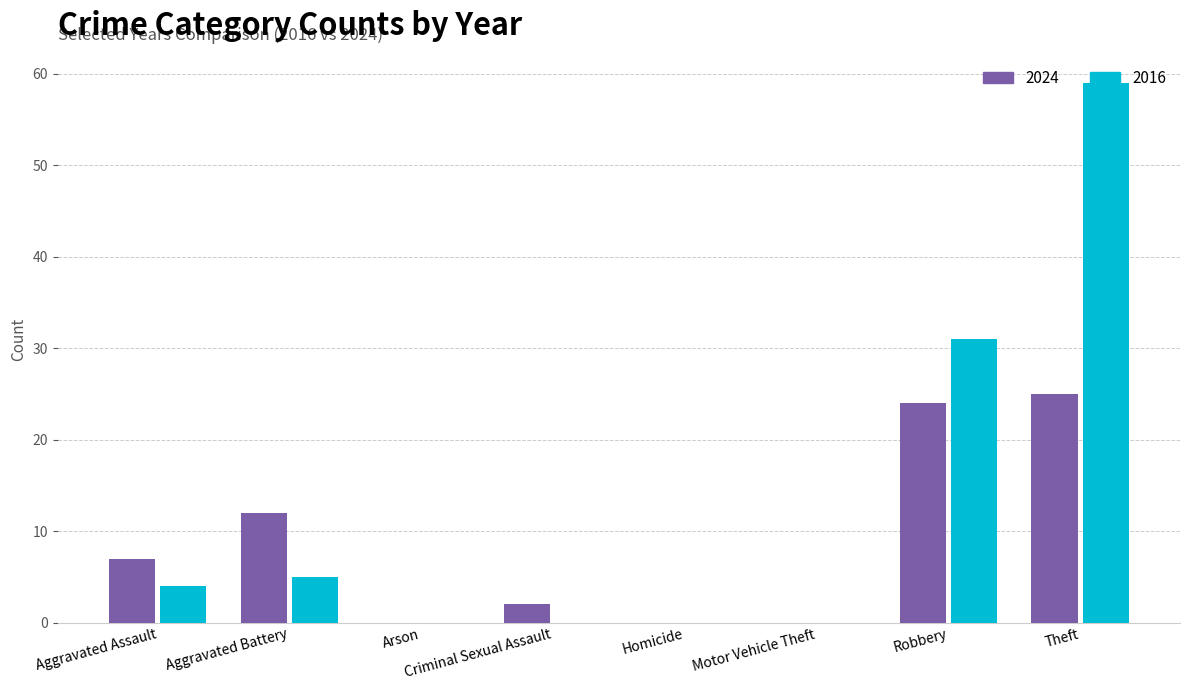

What is the total value across all series at Robbery?

55